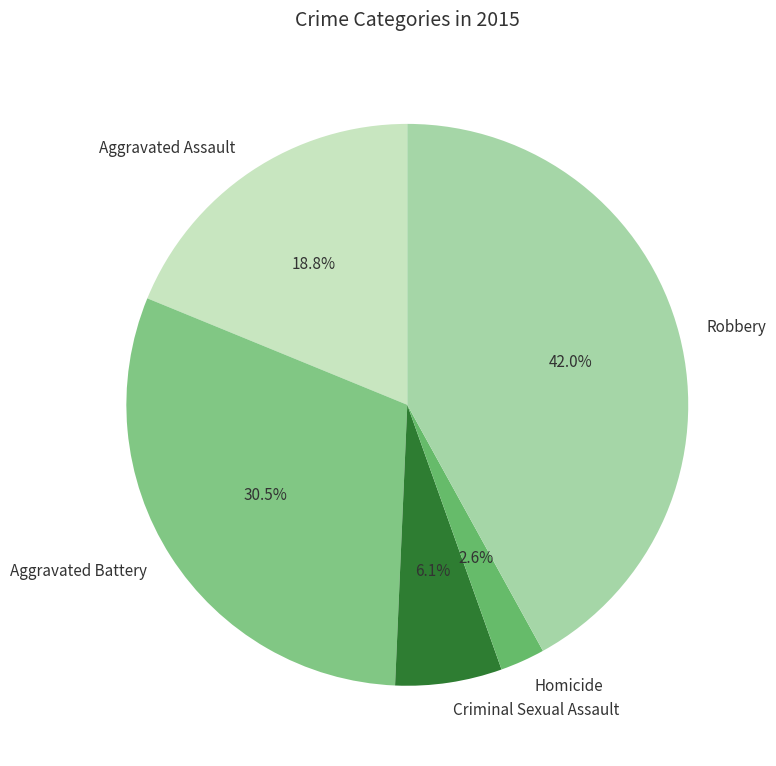

Which slice is the smallest?

Homicide